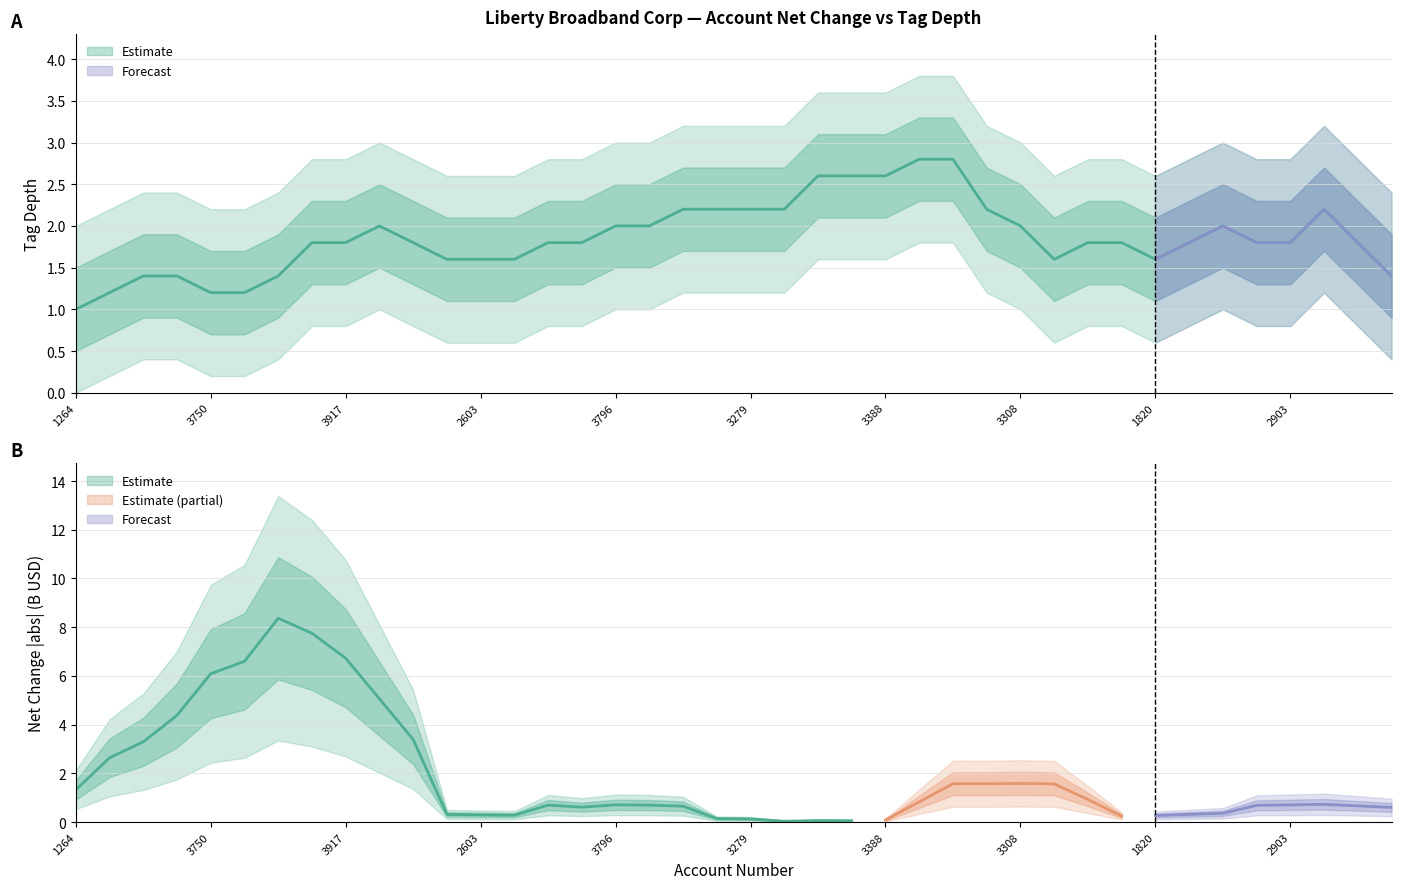

What is the sum of the net_change_abs_billions values at 1820 and 3303?

4.2